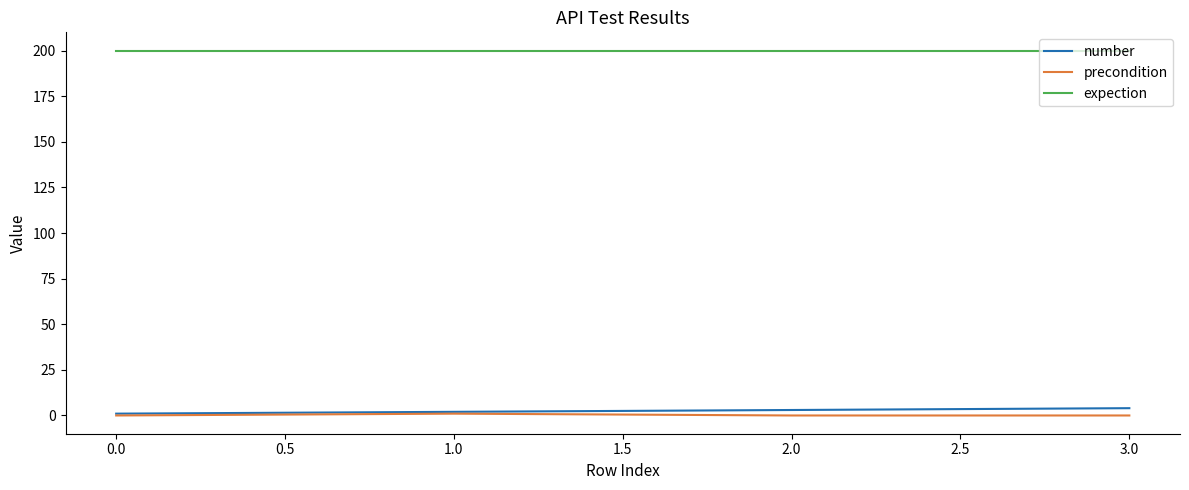

Is the value of expection at 3.0 greater than the value of precondition at 3.0?

Yes